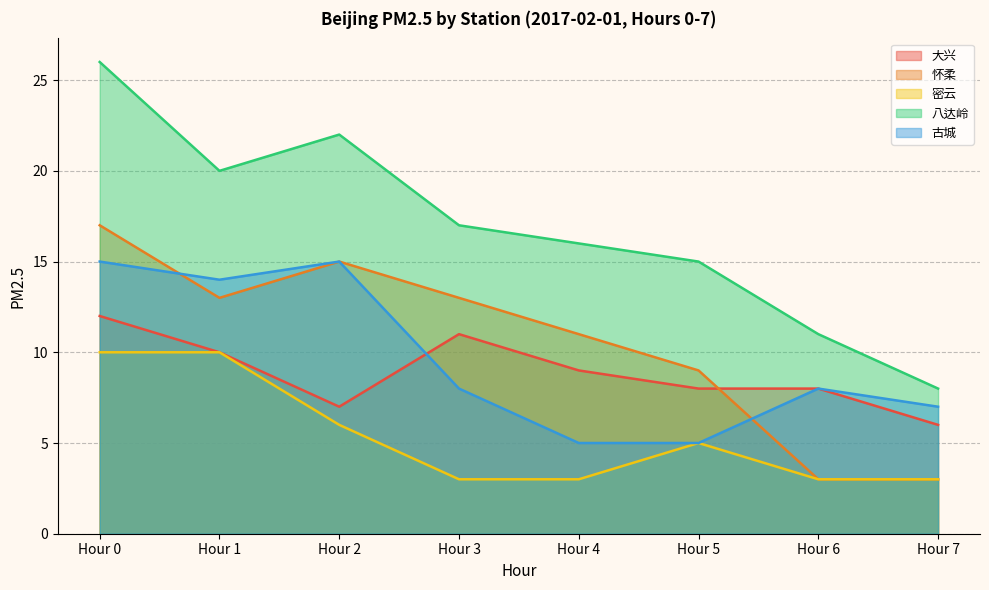

At which label does 怀柔 first exceed 13?

Hour 0